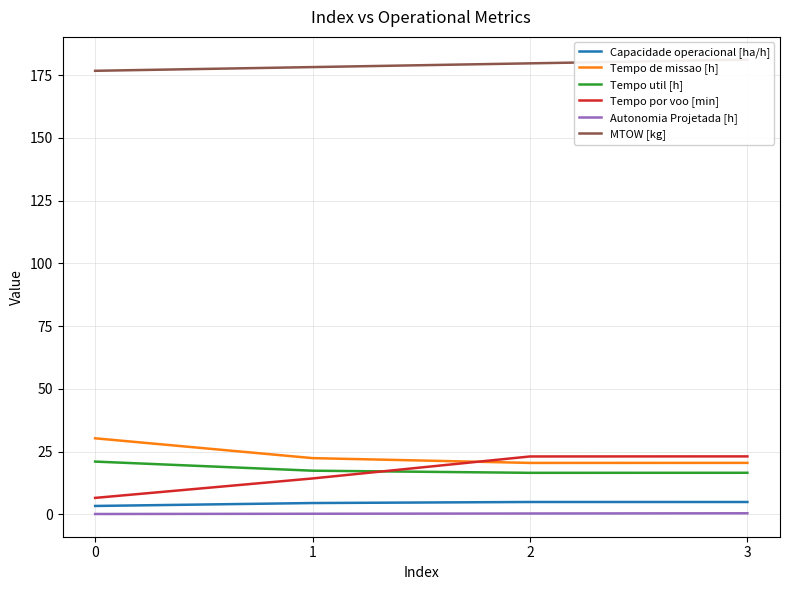

Where is Tempo util [h] nearest to the value 18?

1